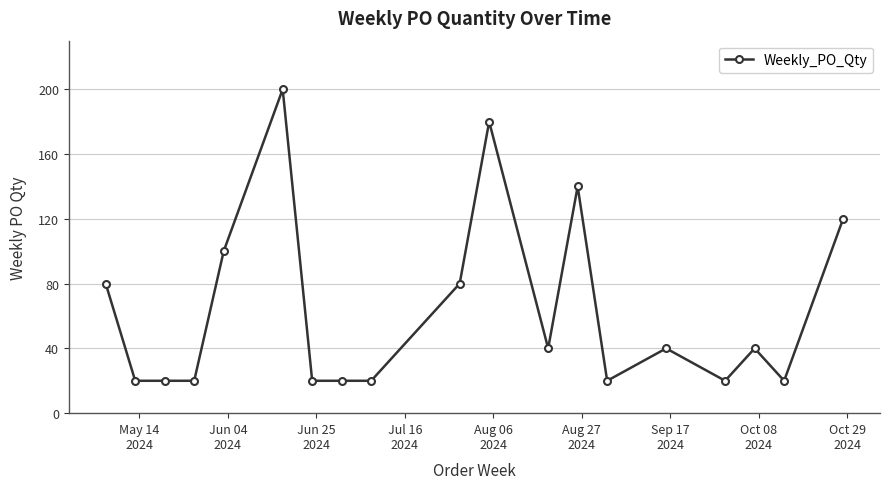

What is the value of the 6th point from the left?

200